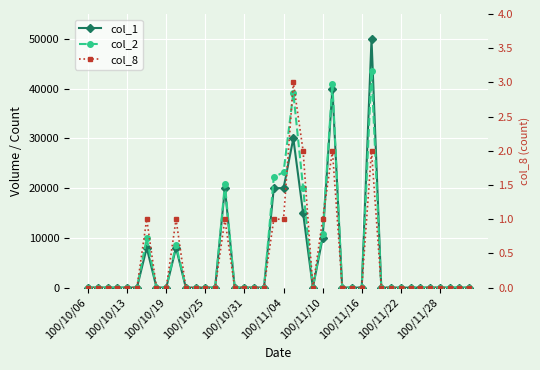

True or false: col_2 has a value of 23222 at 17.

False